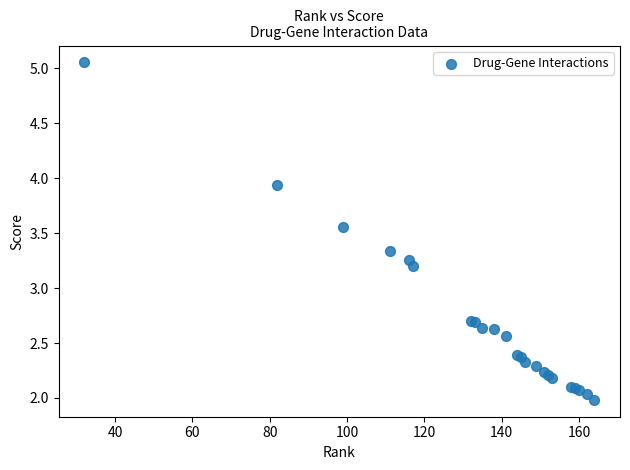

What Y value in the scatter plot is closest to 3?

3.2